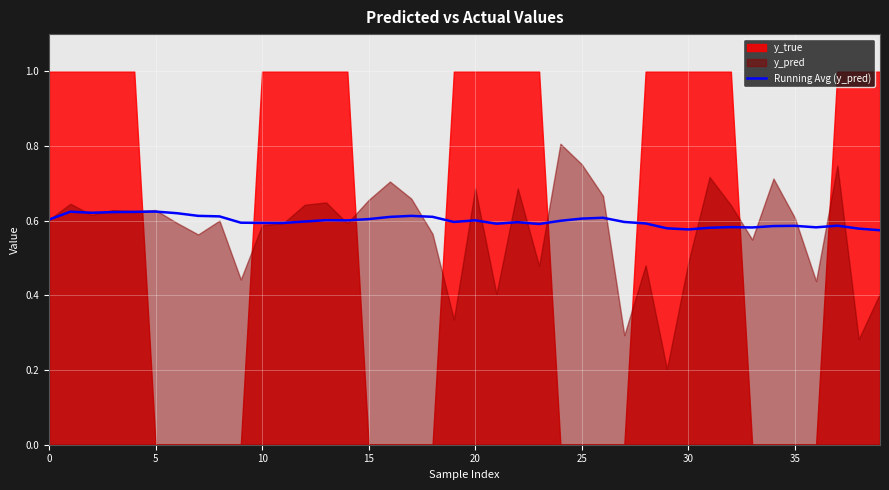

Does the chart display data point markers on the line(s)?

No